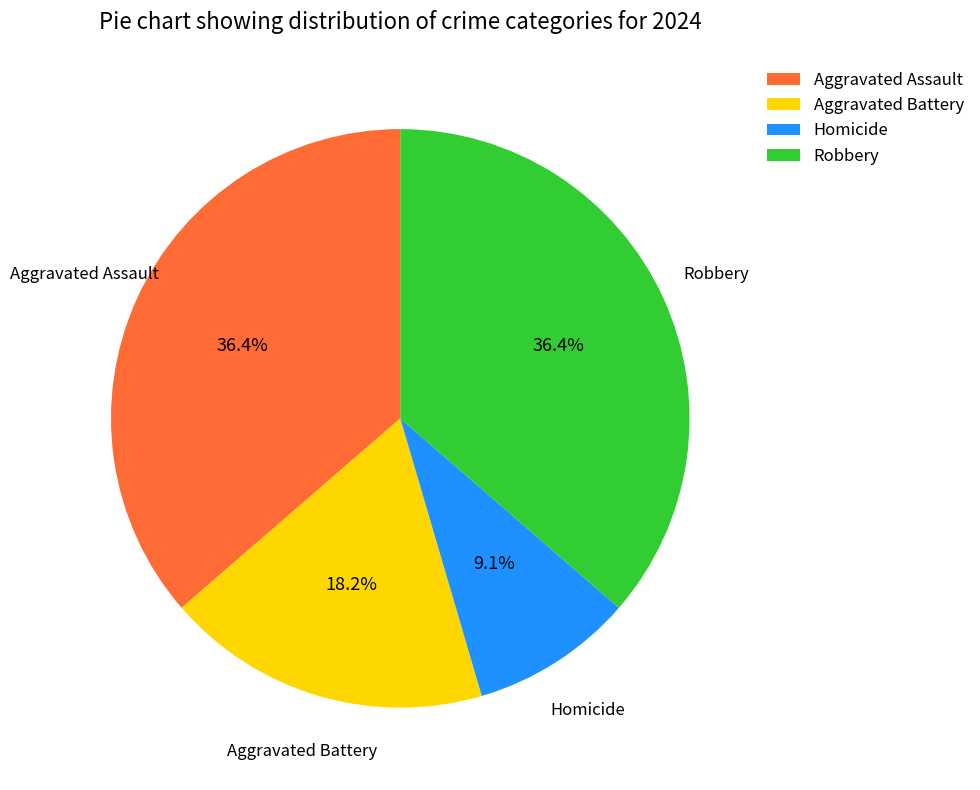

What is the smallest slice in the pie chart?

Homicide